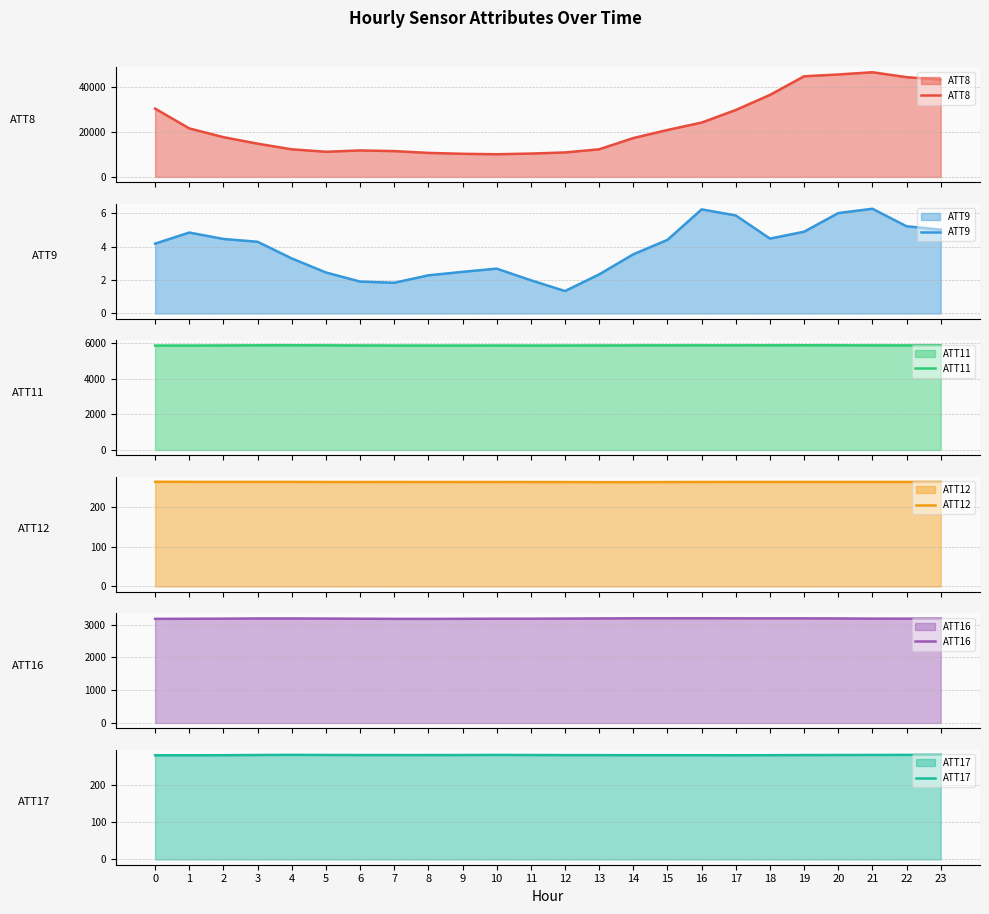

How many values in the ATT11 series exceed 5863?

13